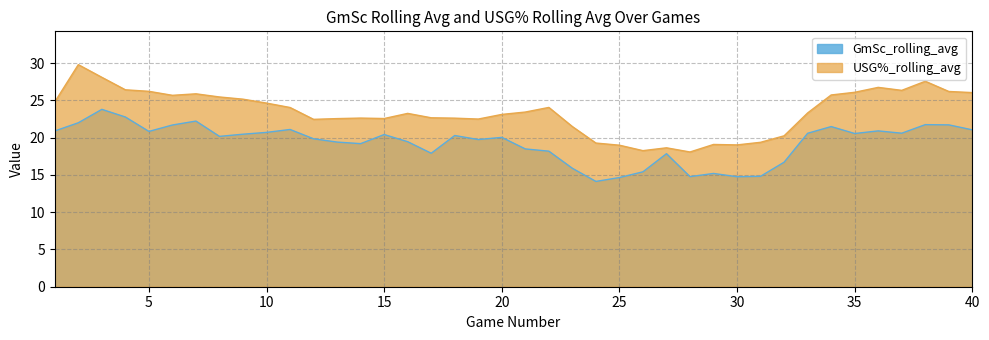

What is the value of the USG%_rolling_avg point at the 31st from the left?

19.4